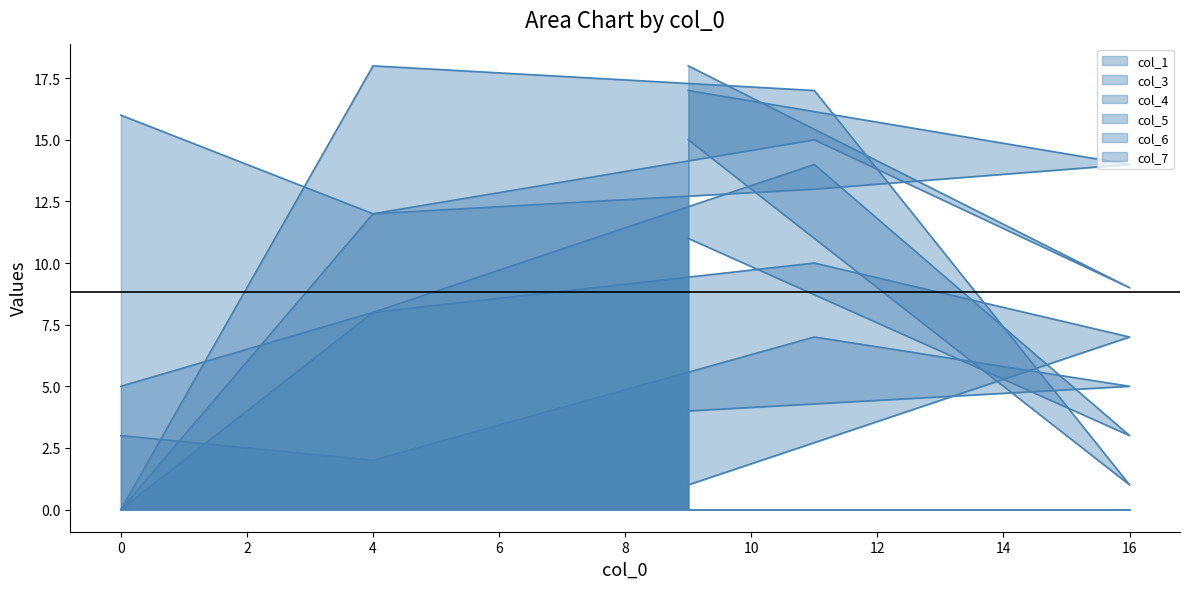

What is the lowest value of the col_6 series?

9